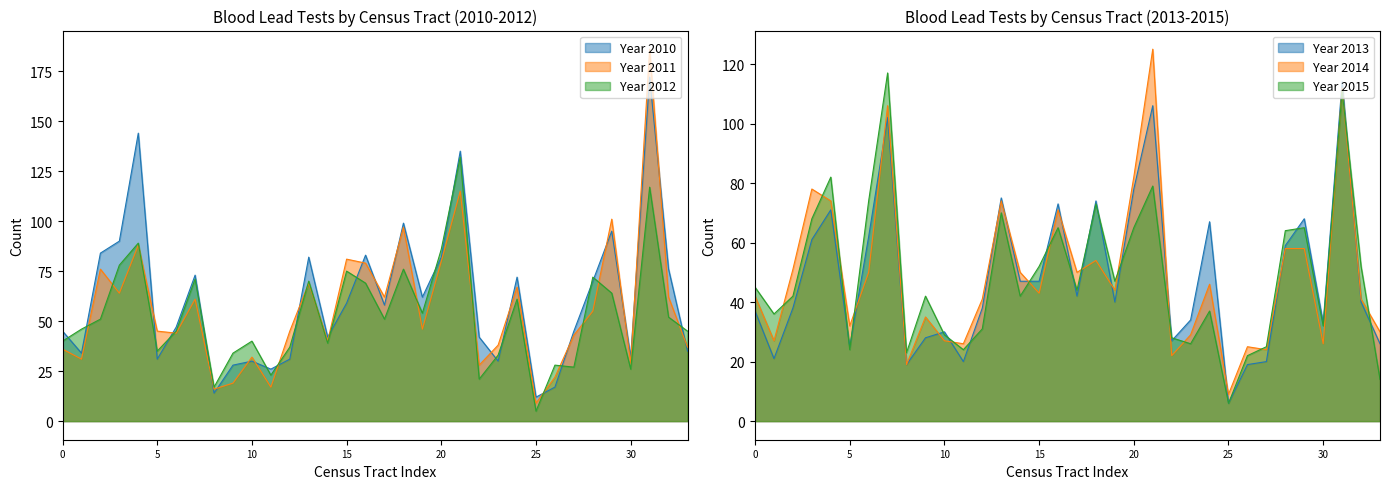

At how many categories does at least one series exceed 131?

3